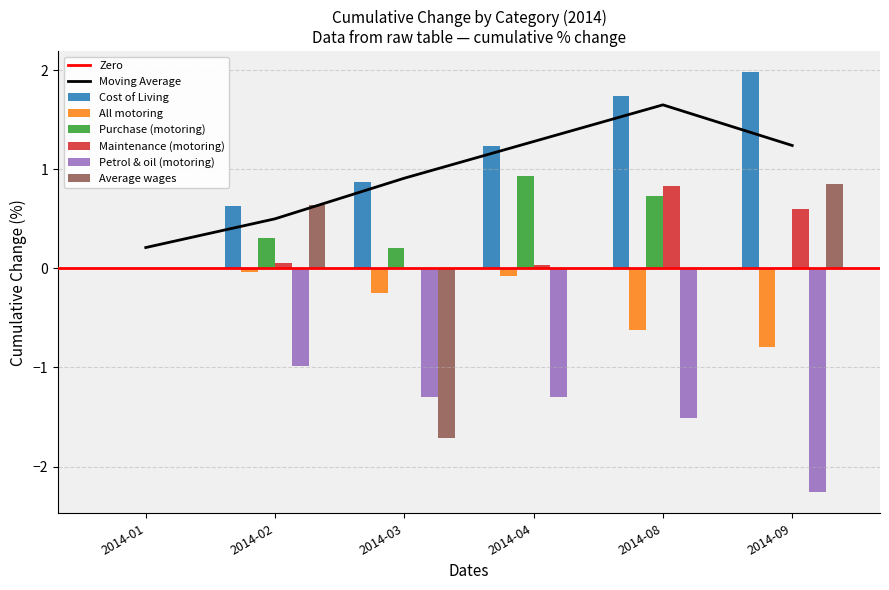

At which label does Cost of Living first exceed 1?

2014-04